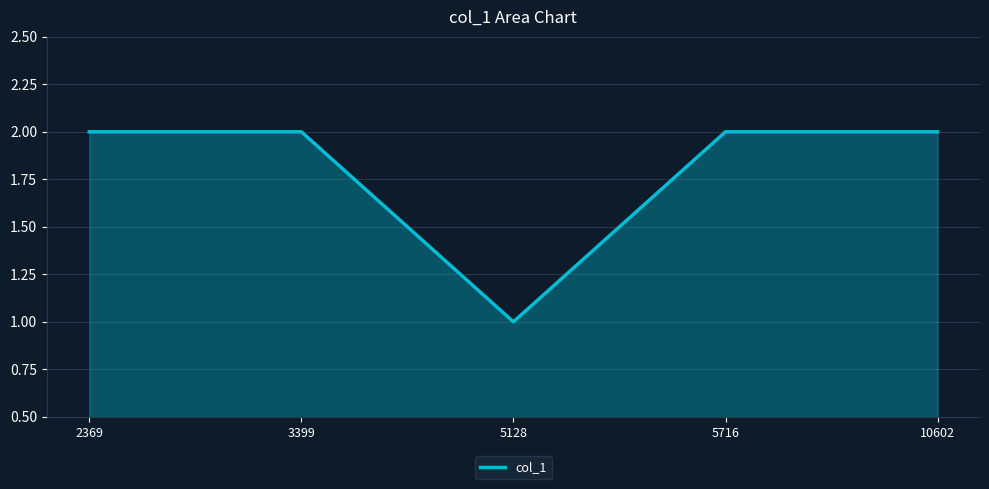

What is the difference between the values at 5128 and 2369?

1